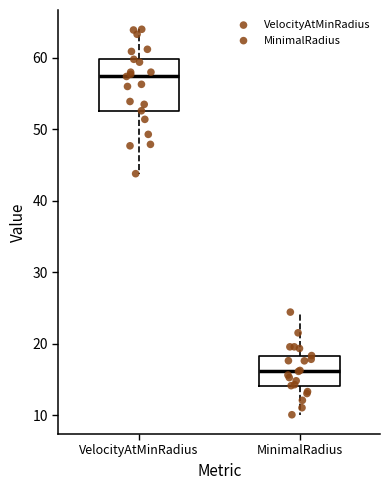

Which box's median line is the highest?

VelocityAtMinRadius